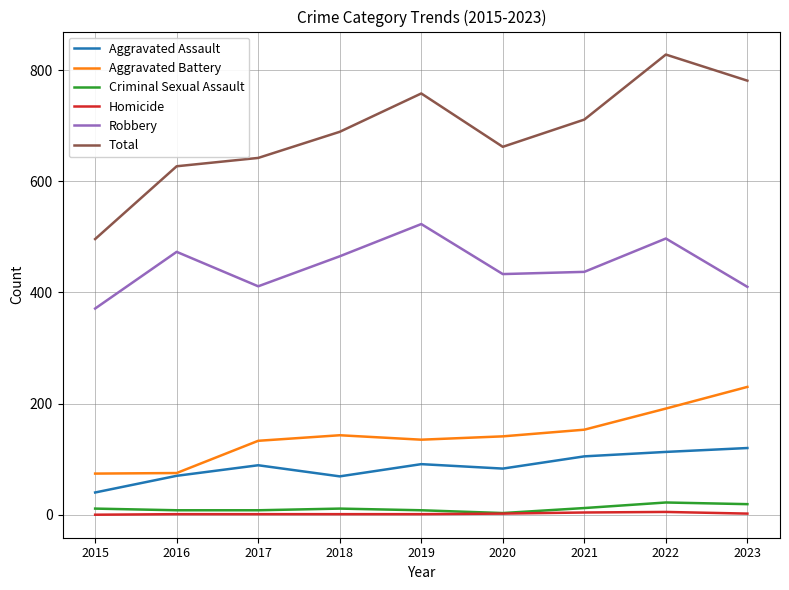

True or false: Total and Aggravated Assault cross at least once.

False